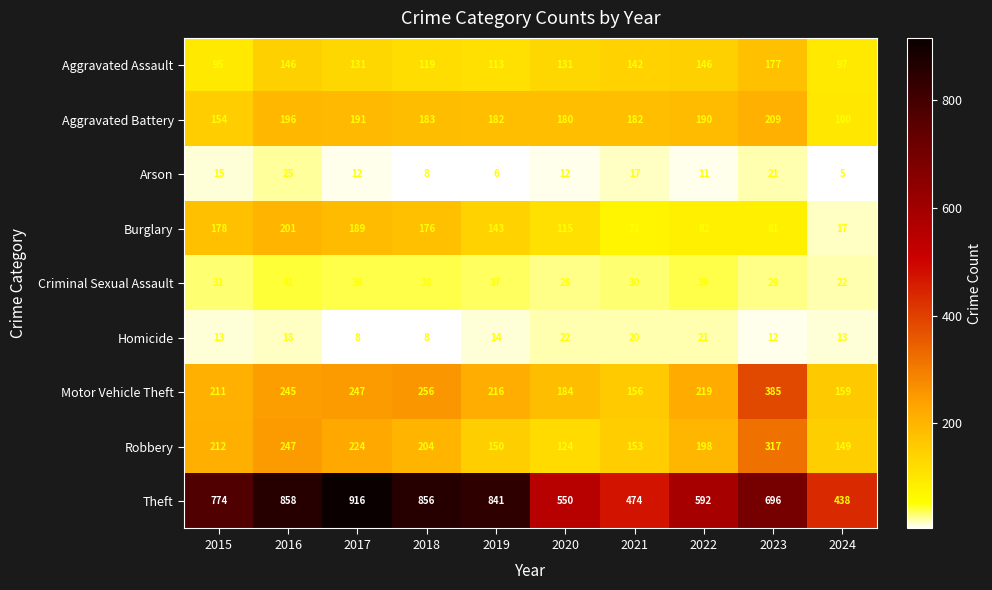

Between 2020 and 2022, which series saw the biggest shift?

Robbery